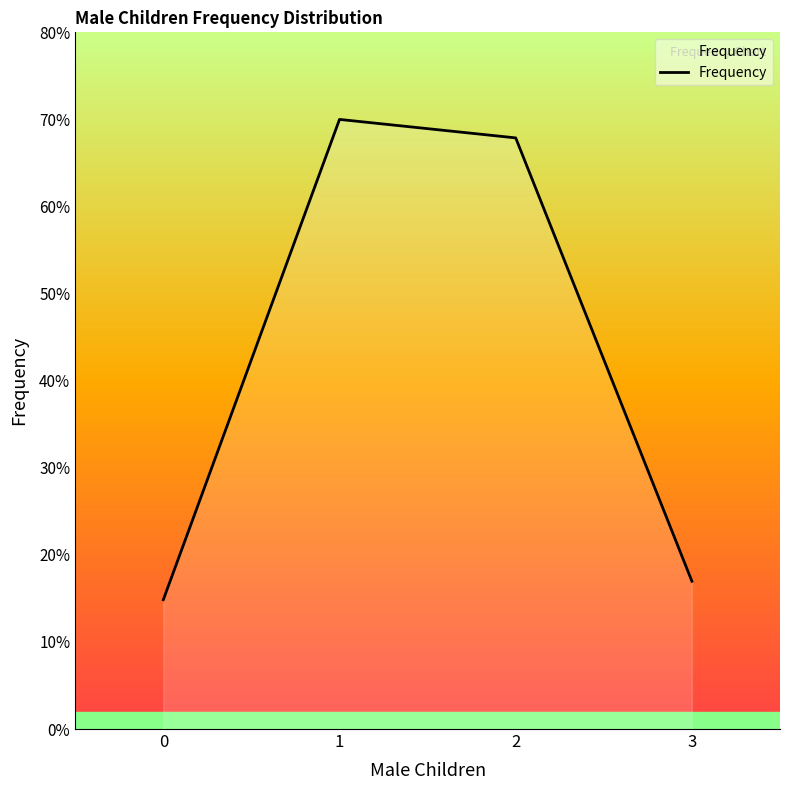

What is the approximate value at 1?

70.0